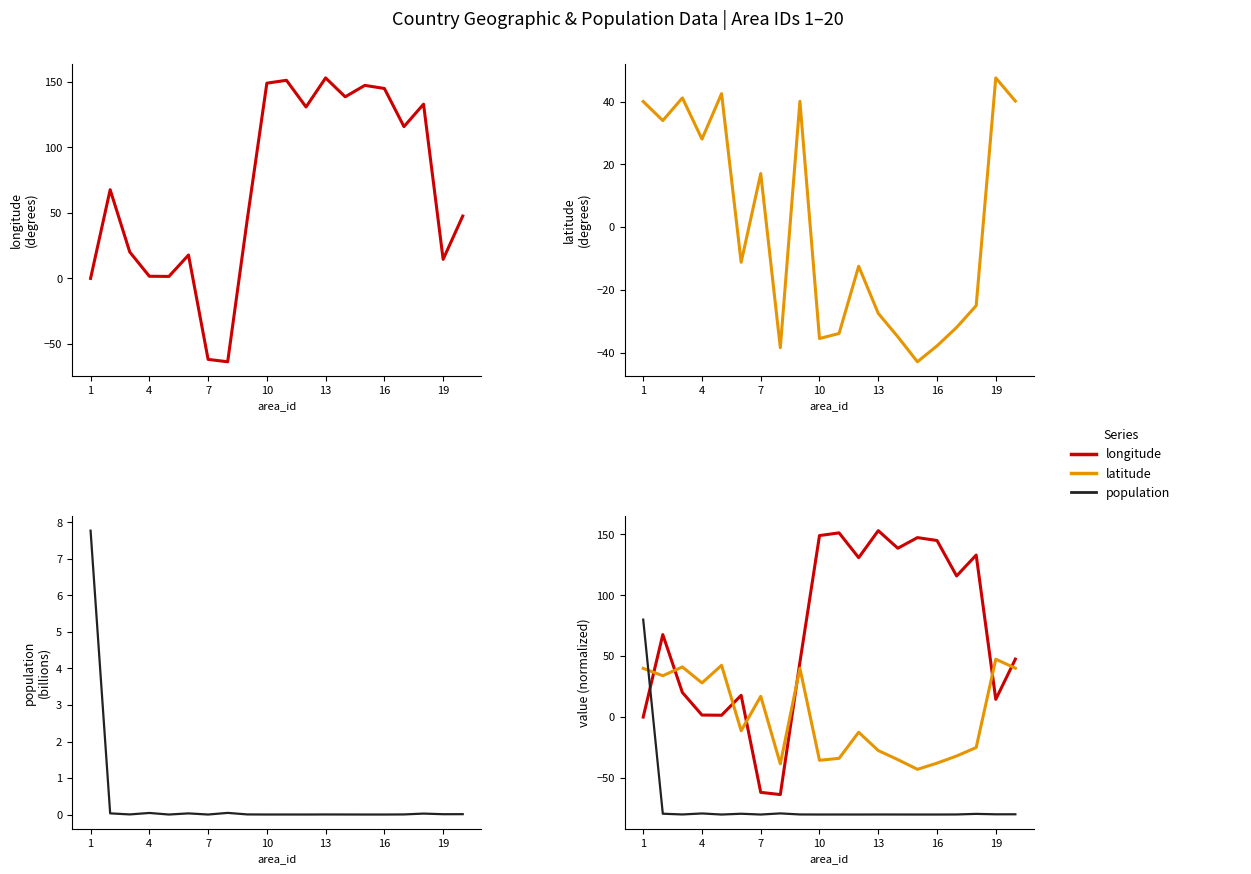

True or false: population and latitude intersect in this chart.

True